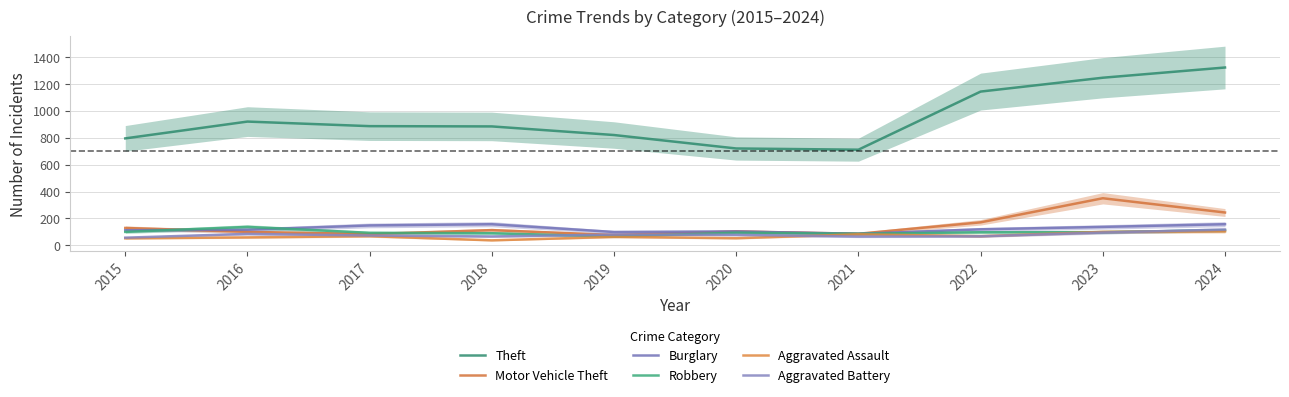

What is the spread (max minus min) of values at 2022?

1076